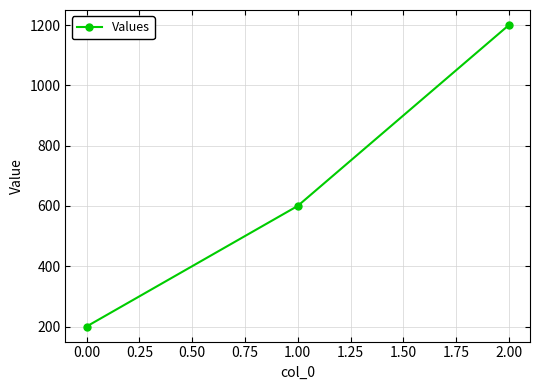

What is the approximate value at 2.00, to the nearest 50?

1200